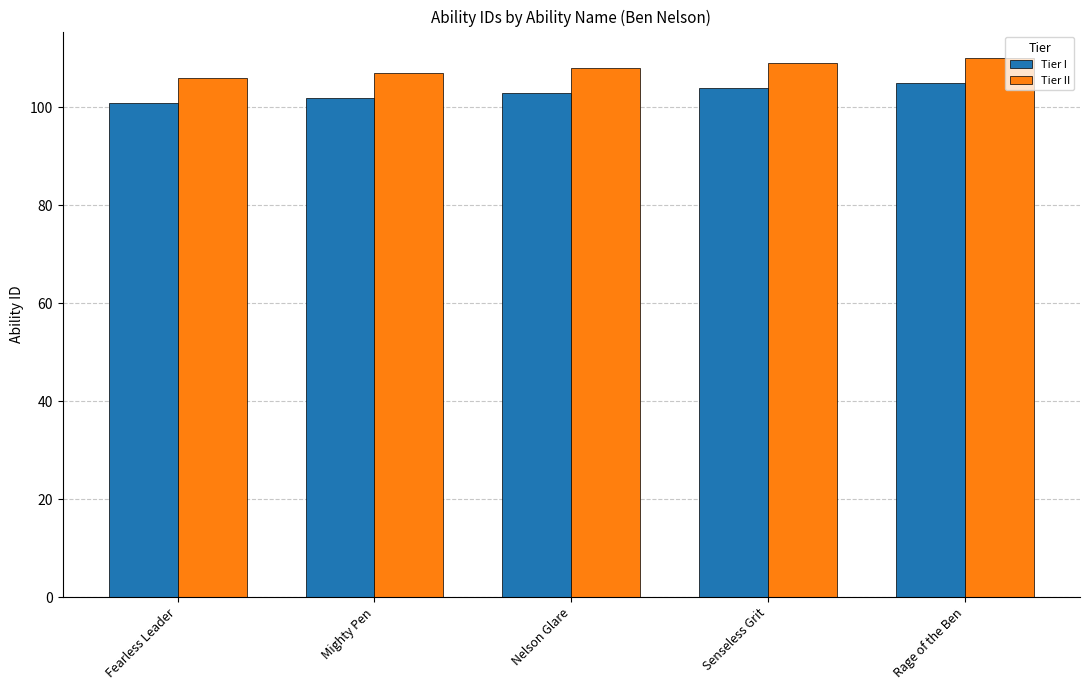

How many distinct data groups are displayed?

2